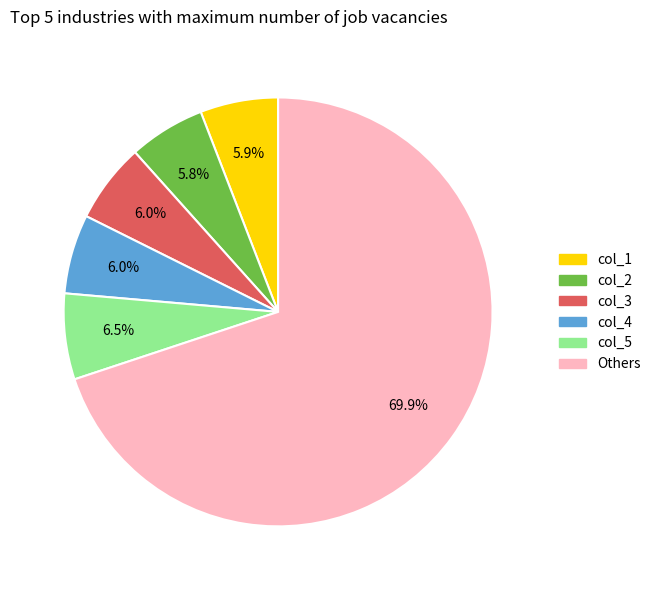

How many slices are in this pie chart?

6